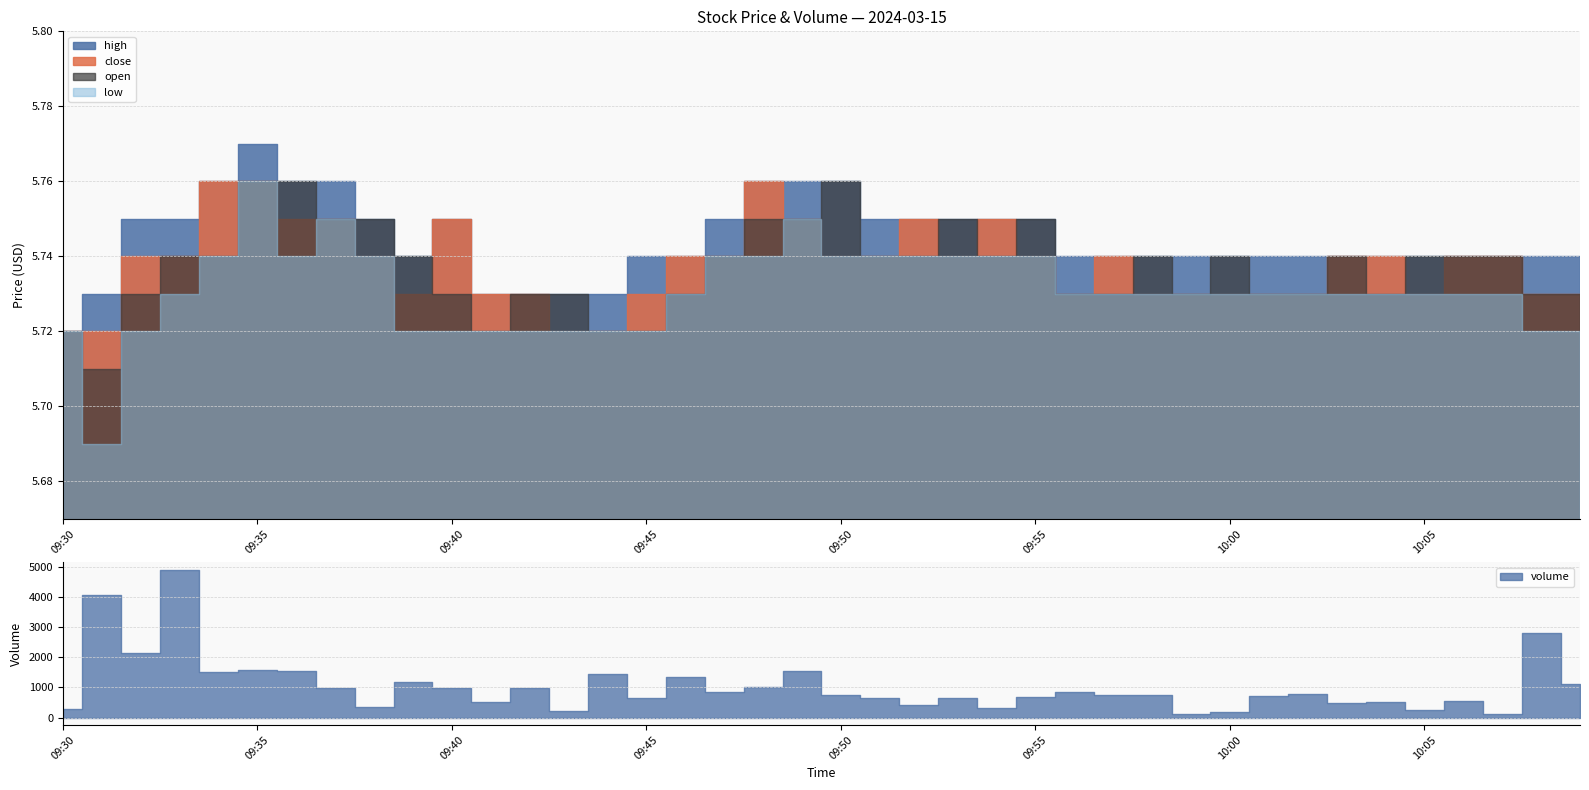

True or false: open has a value of 9.1 at 09:44.

False